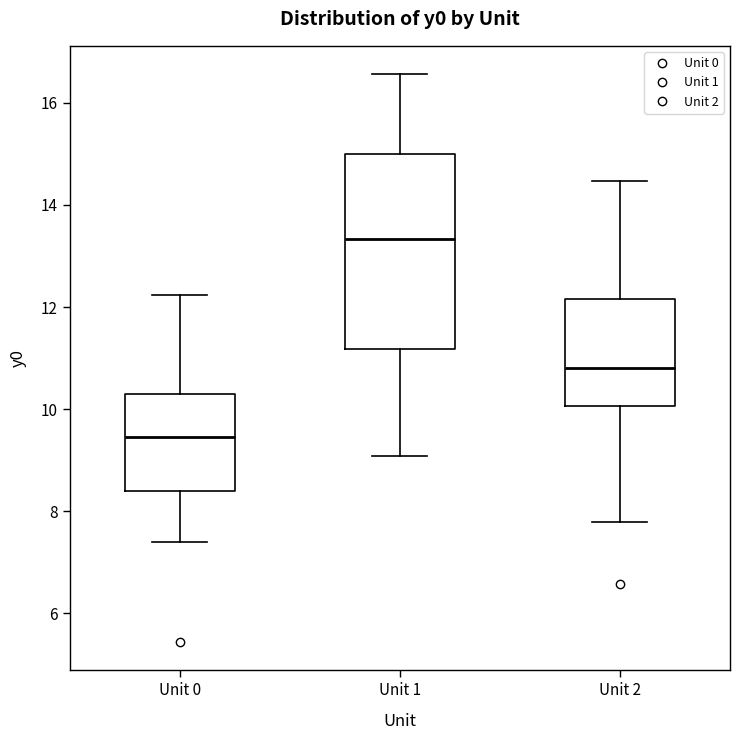

Comparing the boxes themselves (not the whiskers), which one is the tallest?

Unit 1